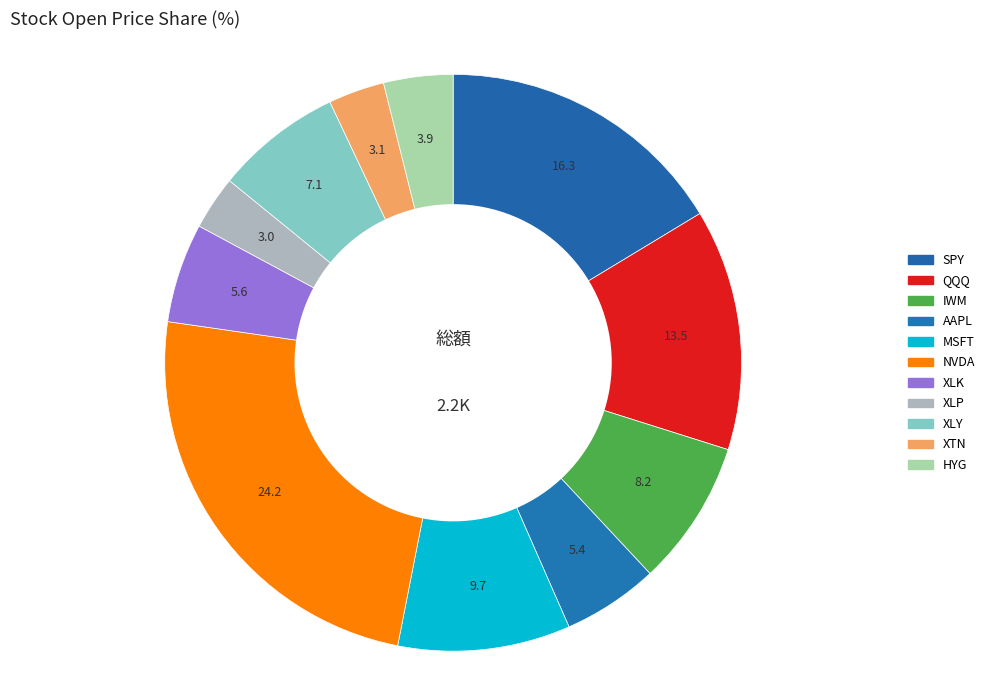

Is NVDA the majority of the pie?

No